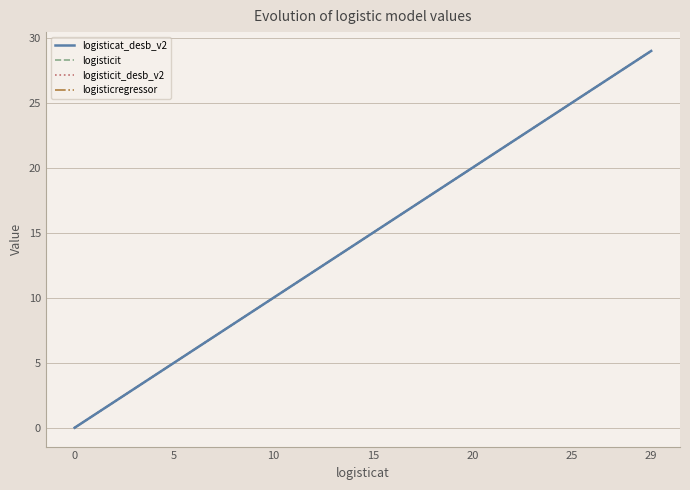

What is the value of the logisticit point at the 10th from the left?

9